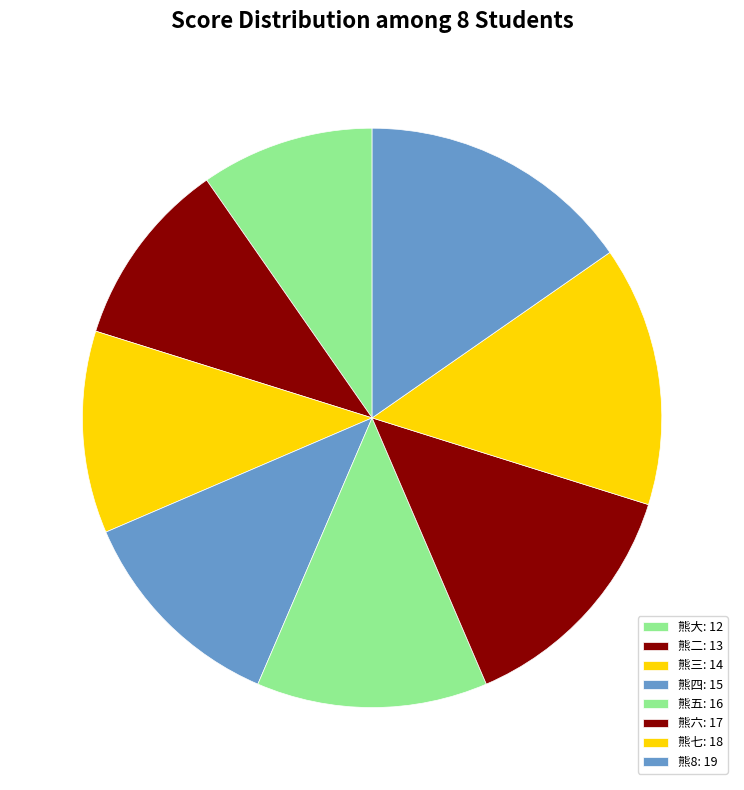

Is the sum of 熊三 and 熊四 greater than half?

No